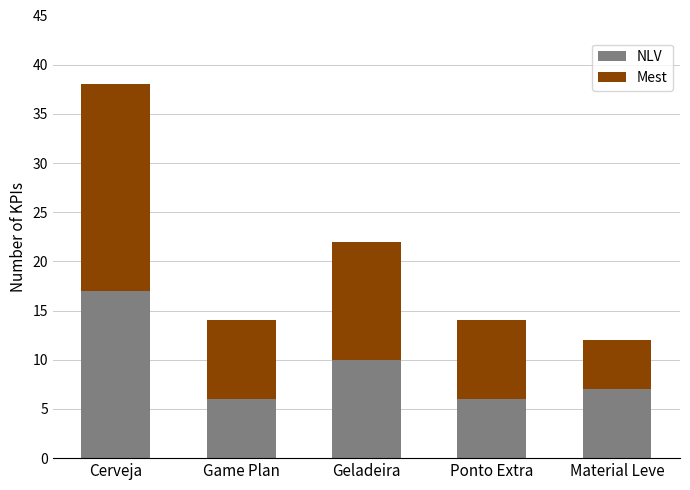

What are all the series names shown in the legend?

NLV, Mest